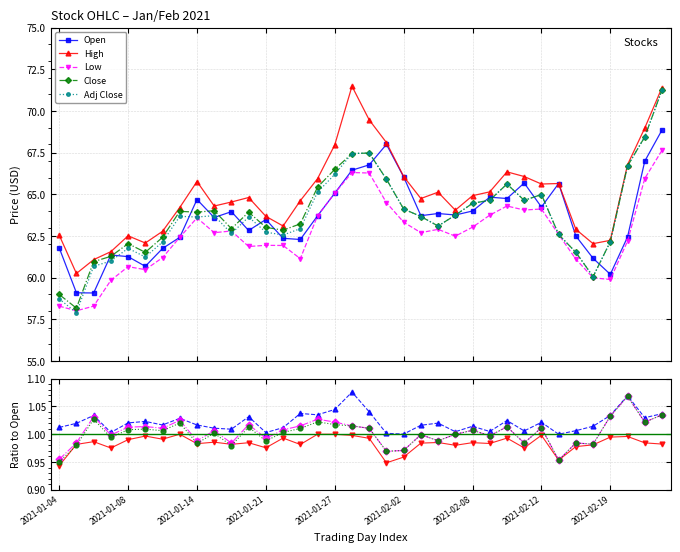

Which series ends up on top after the final intersection of Adj Close and Open?

Adj Close